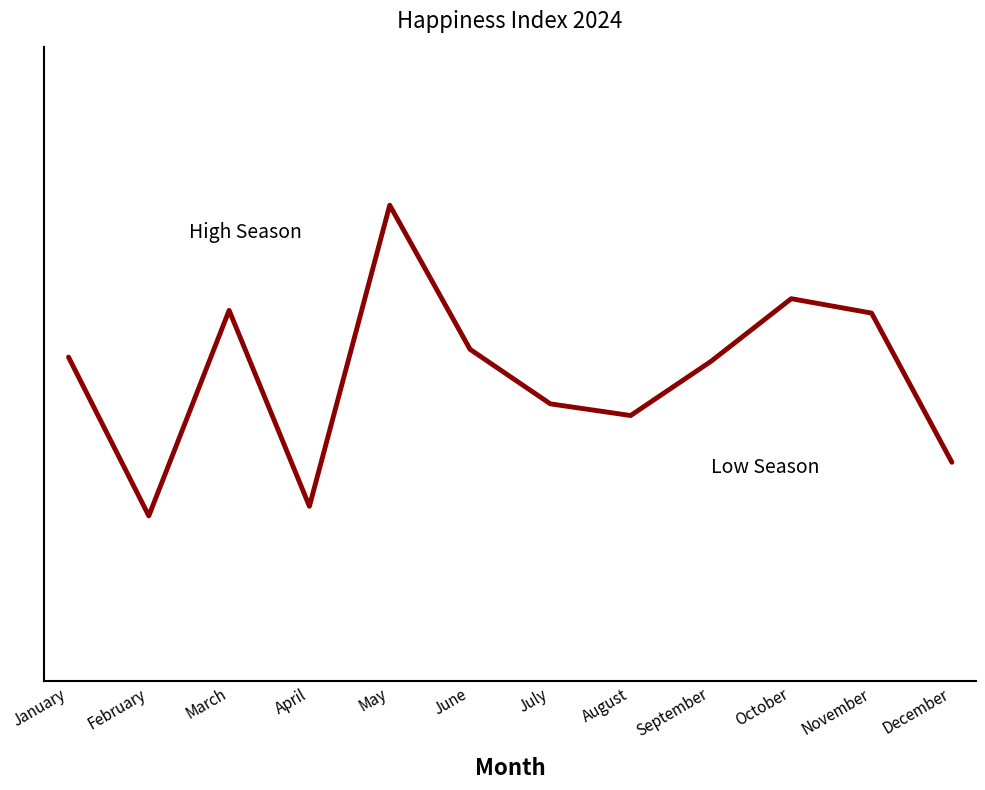

Approximately how many times larger is the value at June compared to May?

0.9